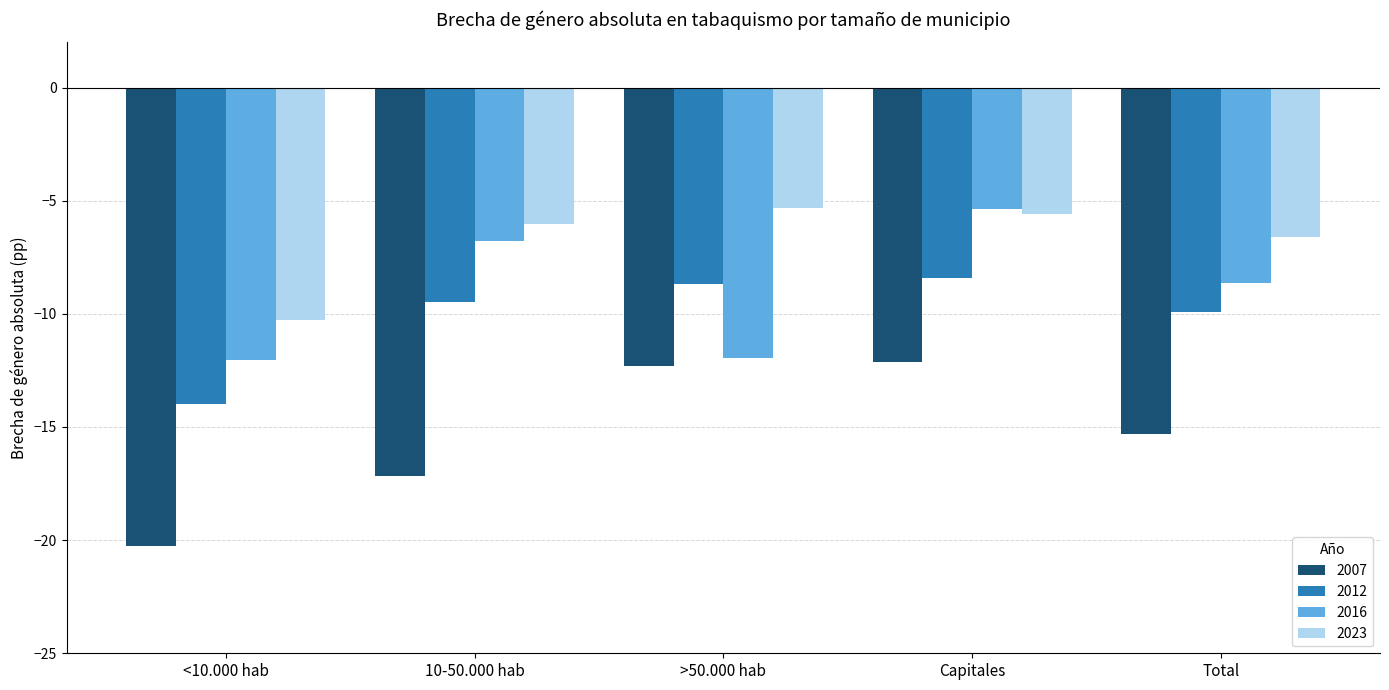

What is the difference between the 2023 values at 10-50.000 hab and <10.000 hab?

4.2